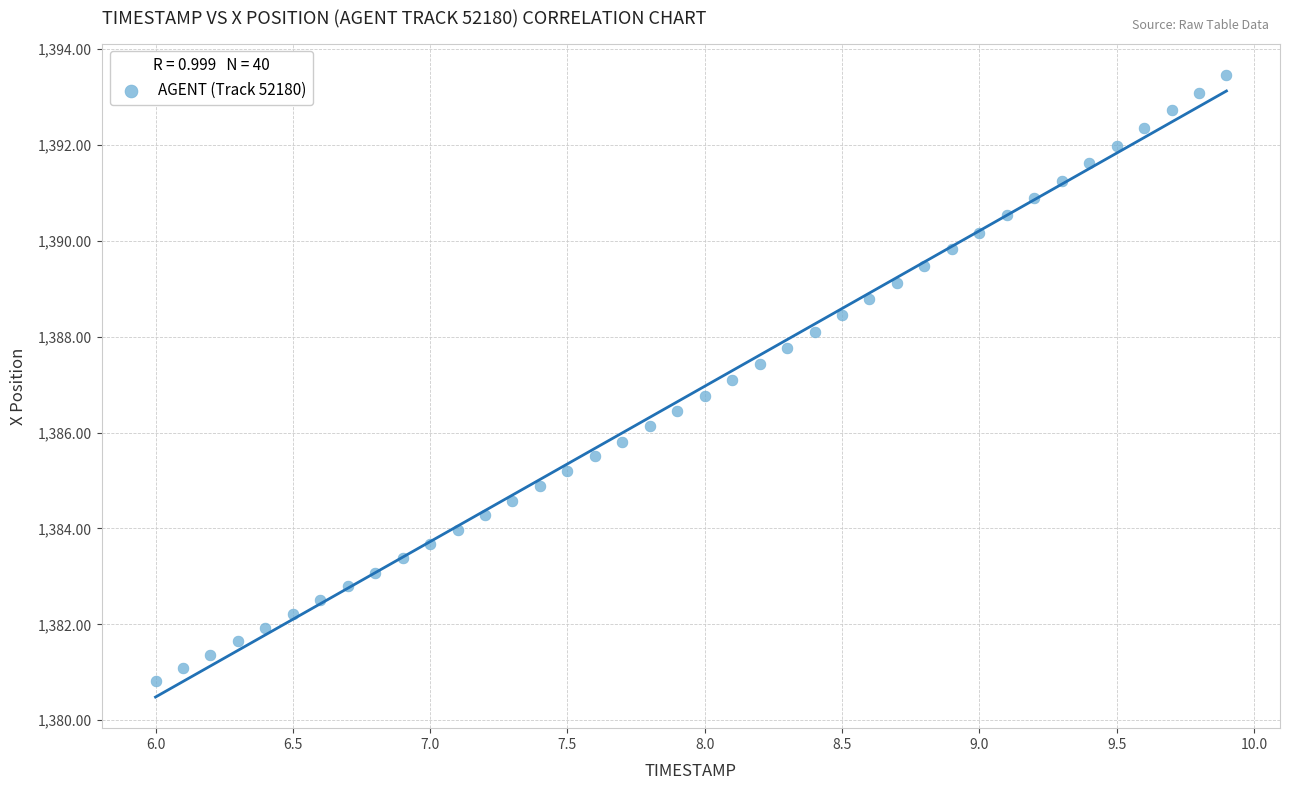

What is the range of X values (max minus min)?

3.9